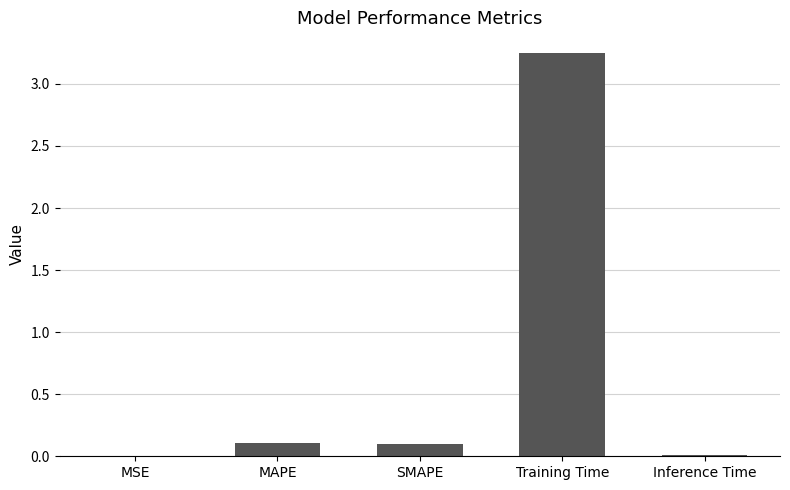

Are the bars horizontal?

No